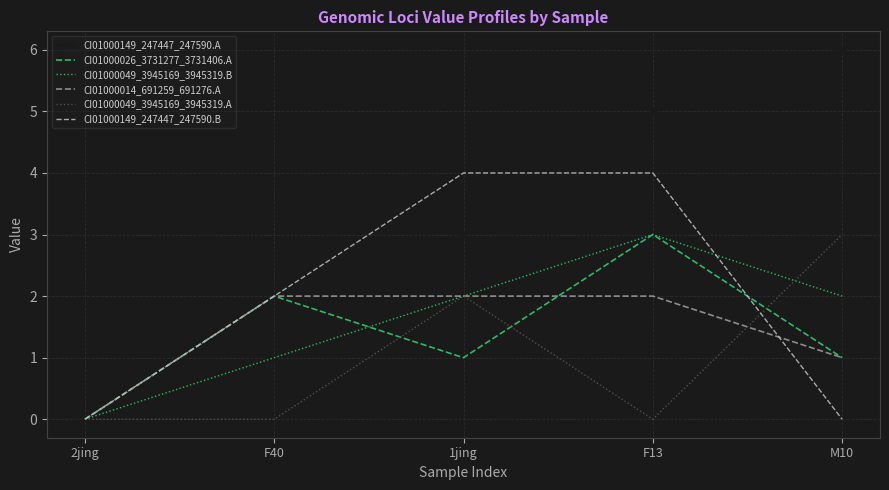

What is the average value of the CI01000149_247447_247590.B series?

2